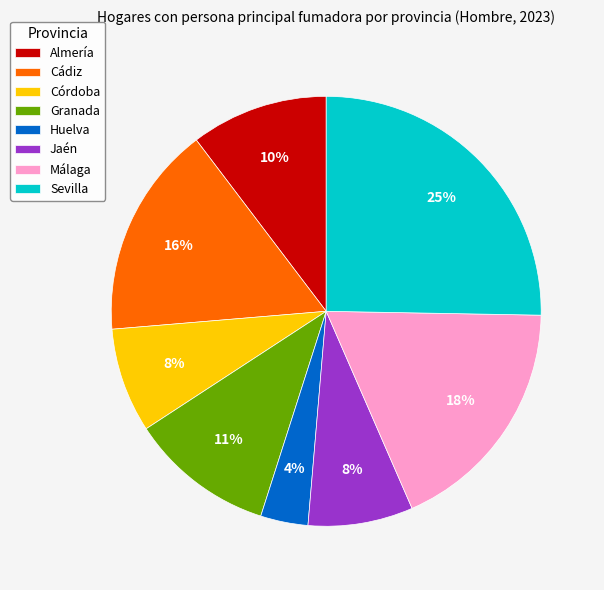

Between Córdoba and Granada, which is larger?

Granada